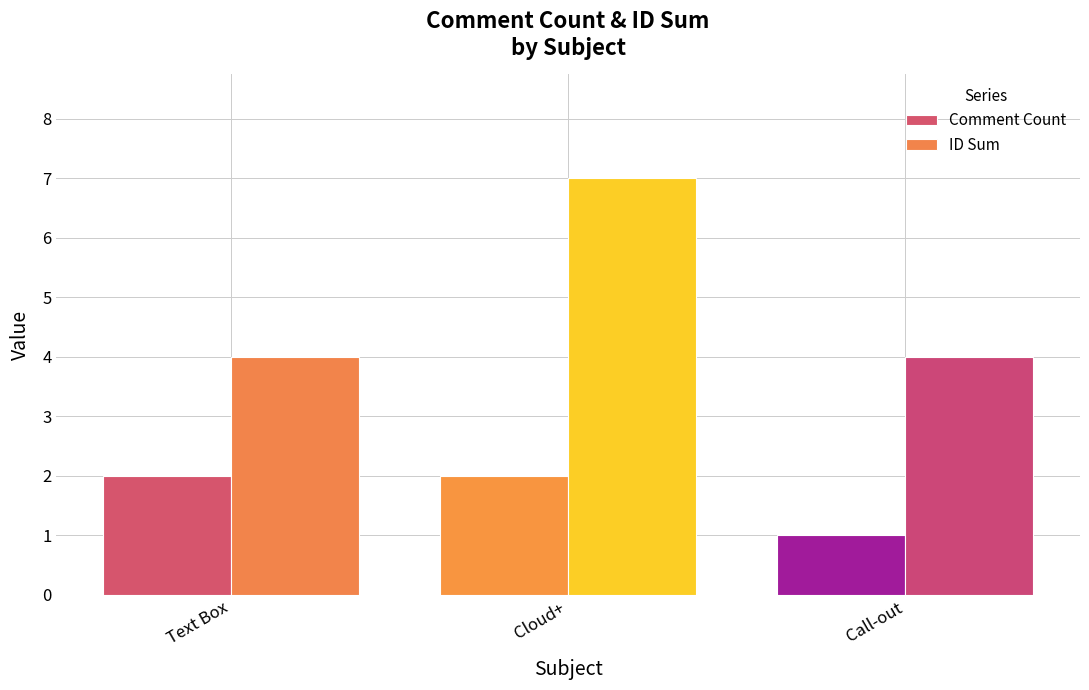

Is it true that Comment Count equals 1 at Text Box?

False